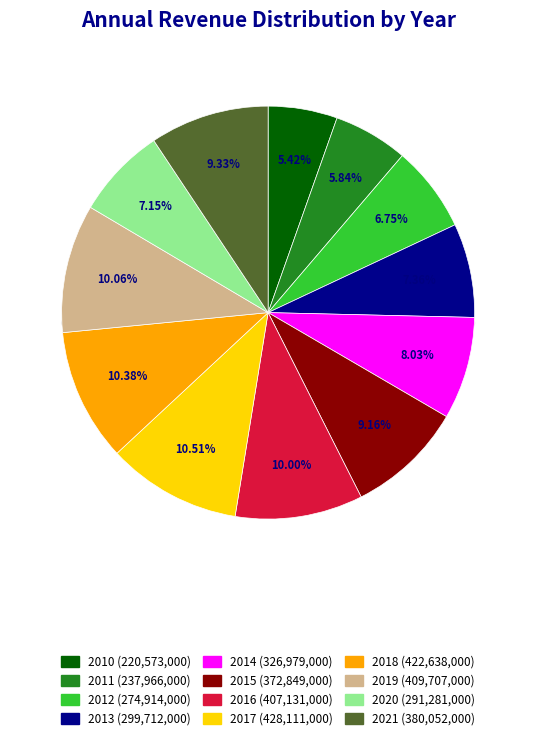

Count the number of slices in the pie.

12